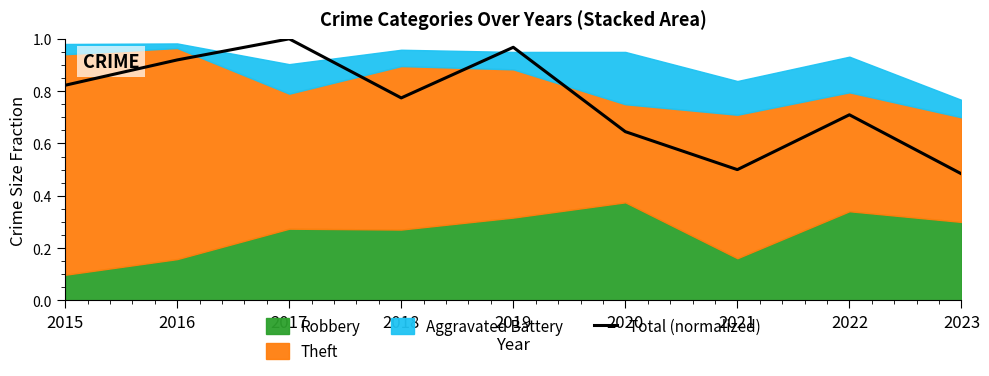

Between 2017 and 2020, which is larger?

2017